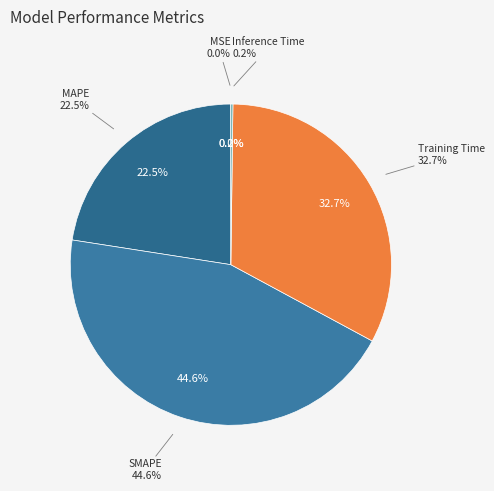

To the nearest percent, what is the difference between the Inference Time and MAPE slice percentages?

22%